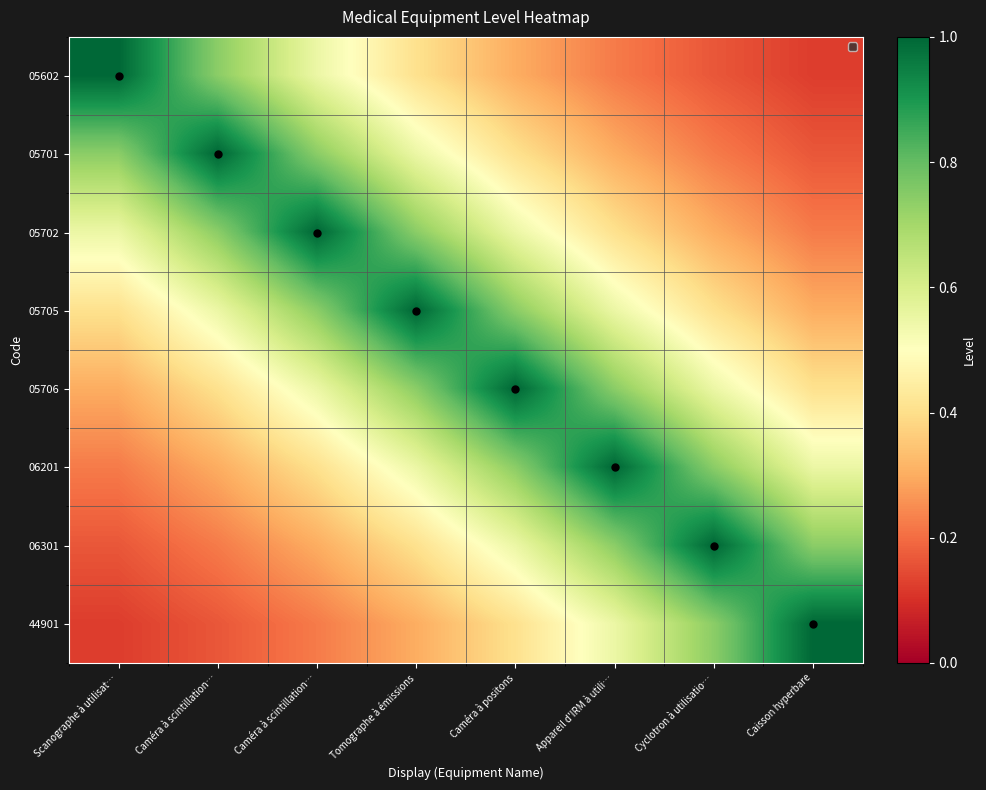

How many series are shown in this chart?

8